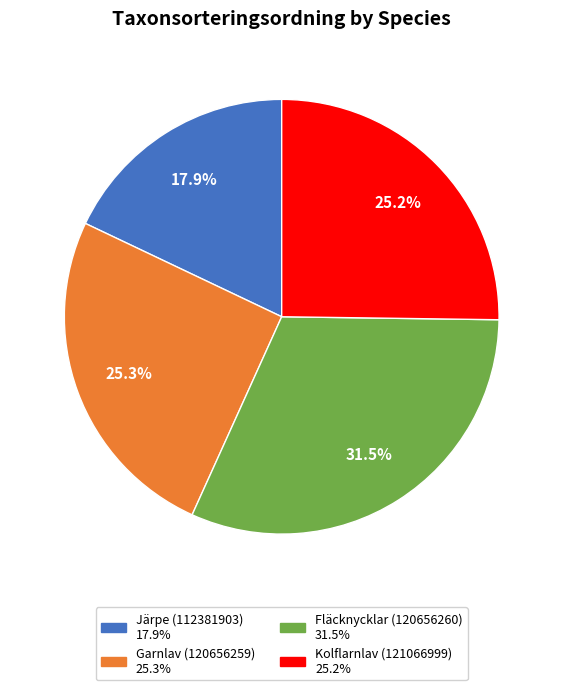

Approximately how many times larger is the value at Kolflarnlav (121066999) compared to Garnlav (120656259)?

1.0